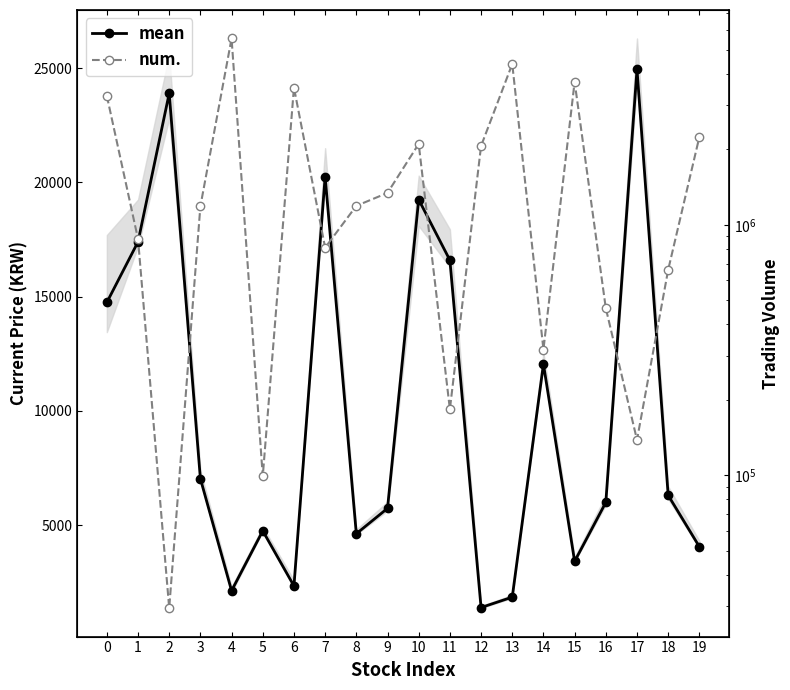

Reading left to right, list all the values displayed in this chart.

mean: 14750	17400	23900	7040	2135	4755	2345	20250	4630	5740	19250	16600	1400	1855	12050	3420	6000	24950	6310	4060
num.: 3272182	877715	29473	1185276	5542870	98987	3529704	810124	1189801	1340138	2102607	183469	2063254	4383665	317642	3718483	464277	138431	661060	2241720